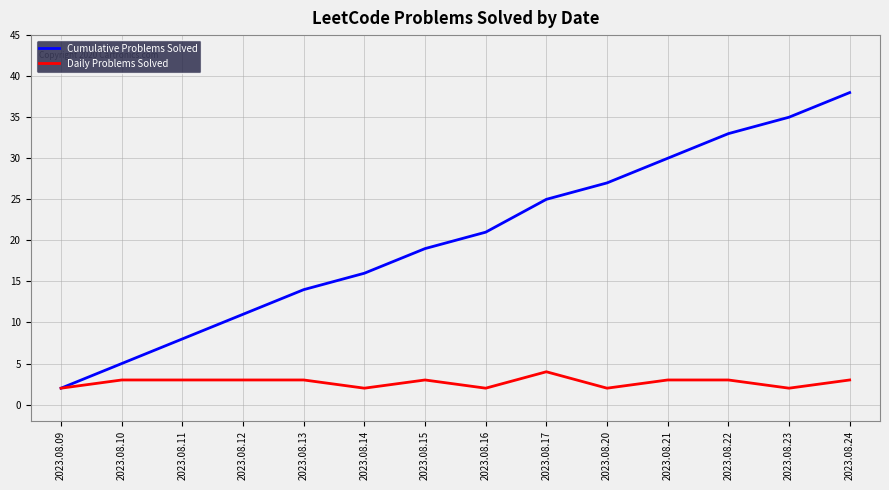

Which category has the lowest value in the Cumulative Problems Solved series?

2023.08.09